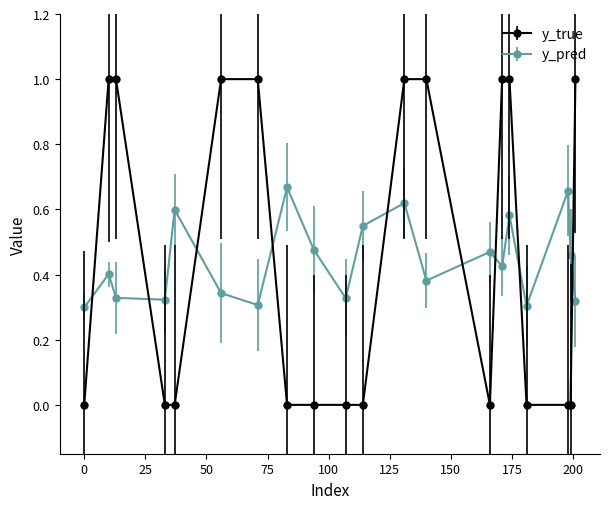

After their last crossing, which series has the higher values: y_true or y_pred?

y_true